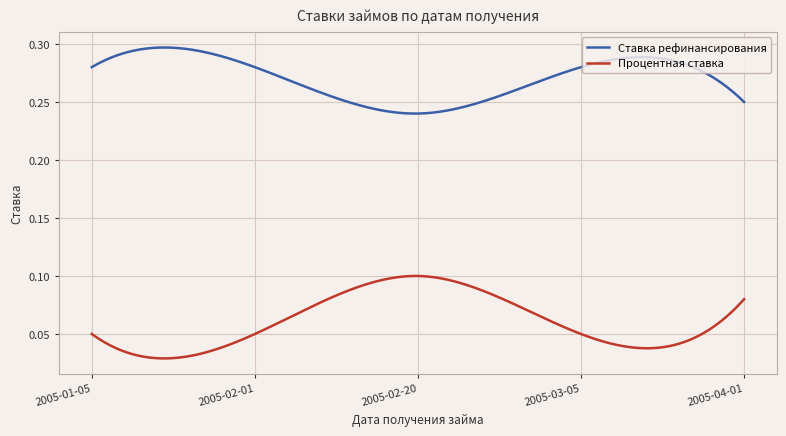

Count the Ставка рефинансирования values in the range 0 to 1.

300